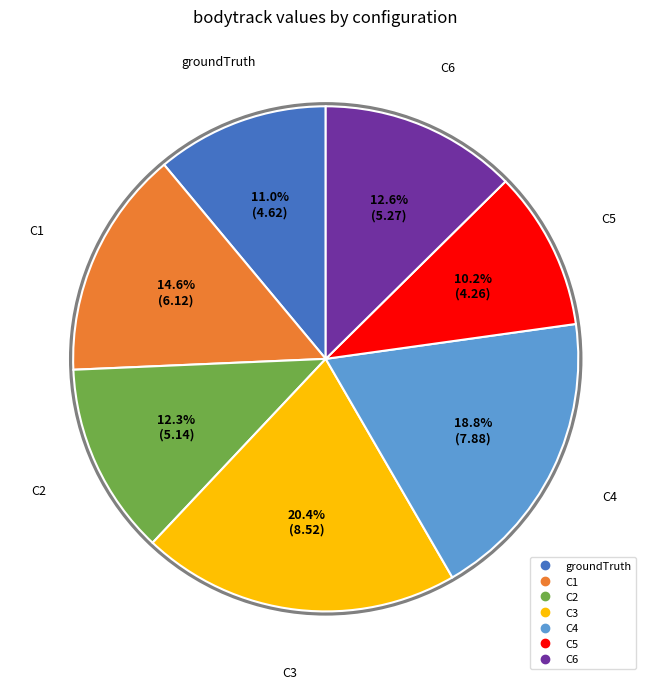

True or false: C3 accounts for 20% of the total.

True